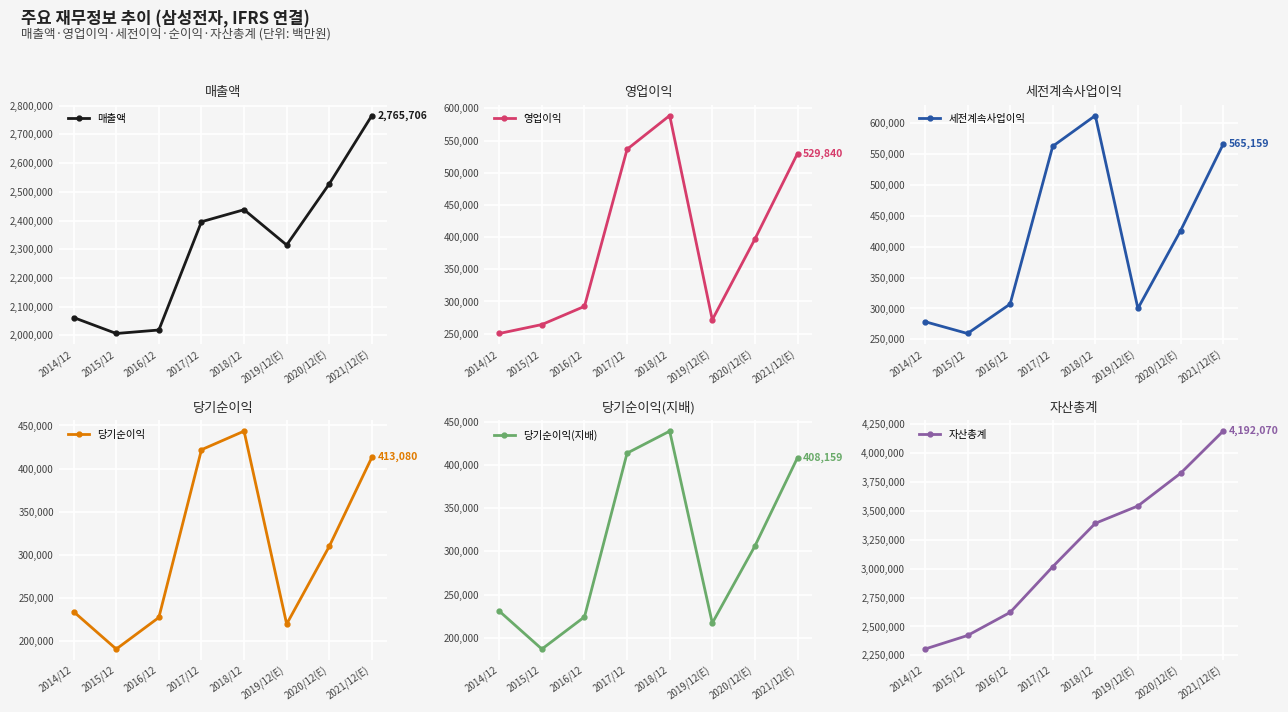

At 2019/12(E), list the series in order from largest to smallest.

자산총계, 매출액, 세전계속사업이익, 영업이익, 당기순이익, 당기순이익(지배)